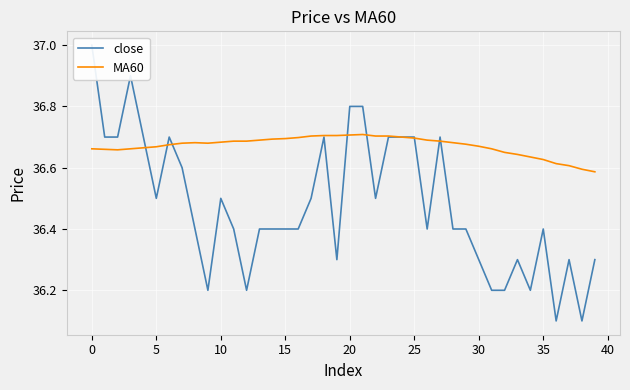

What is the value of the MA60 point at the 20th from the left?

36.7